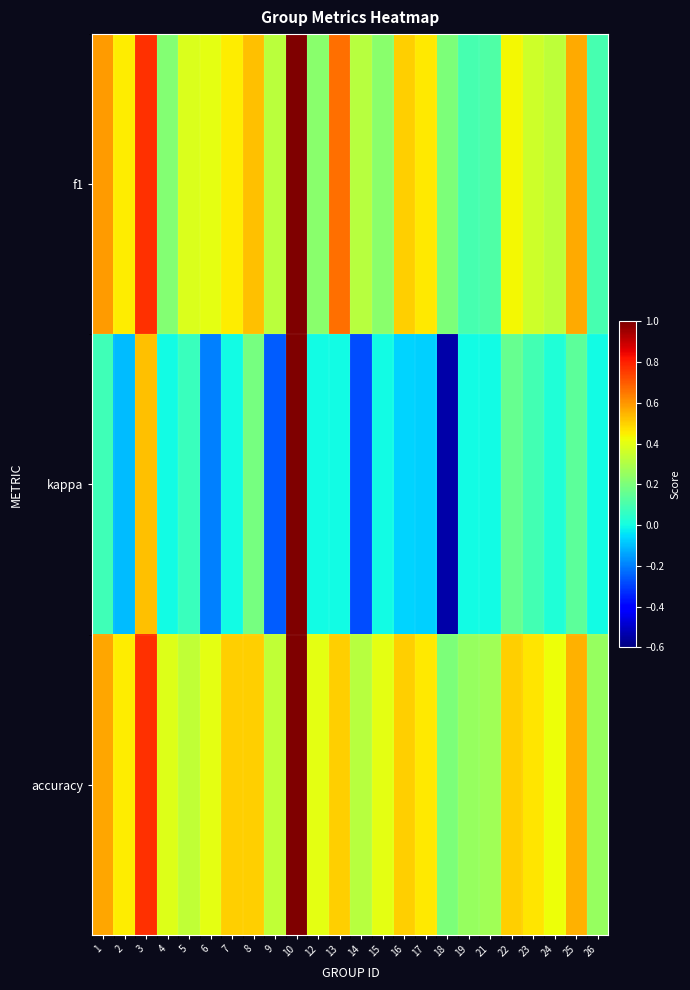

Reading left to right, transcribe all the data shown in this chart.

f1: 1=0.6	2=0.5	3=0.8	4=0.2	5=0.4	6=0.4	7=0.5	8=0.5	9=0.3	10=1.0	12=0.2	13=0.7	14=0.3	15=0.2	16=0.5	17=0.5	18=0.2	19=0.1	21=0.1	22=0.4	23=0.4	24=0.3	25=0.6	26=0.1
kappa: 1=0.1	2=-0.1	3=0.5	4=0.0	5=0.1	6=-0.2	7=0.0	8=0.2	9=-0.2	10=1.0	12=0.0	13=0.0	14=-0.3	15=0.0	16=-0.1	17=-0.1	18=-0.5	19=0.0	21=0.0	22=0.2	23=0.1	24=0.0	25=0.1	26=0.0
accuracy: 1=0.6	2=0.5	3=0.8	4=0.4	5=0.3	6=0.4	7=0.5	8=0.5	9=0.3	10=1.0	12=0.4	13=0.5	14=0.3	15=0.4	16=0.5	17=0.5	18=0.2	19=0.2	21=0.3	22=0.5	23=0.5	24=0.4	25=0.6	26=0.2